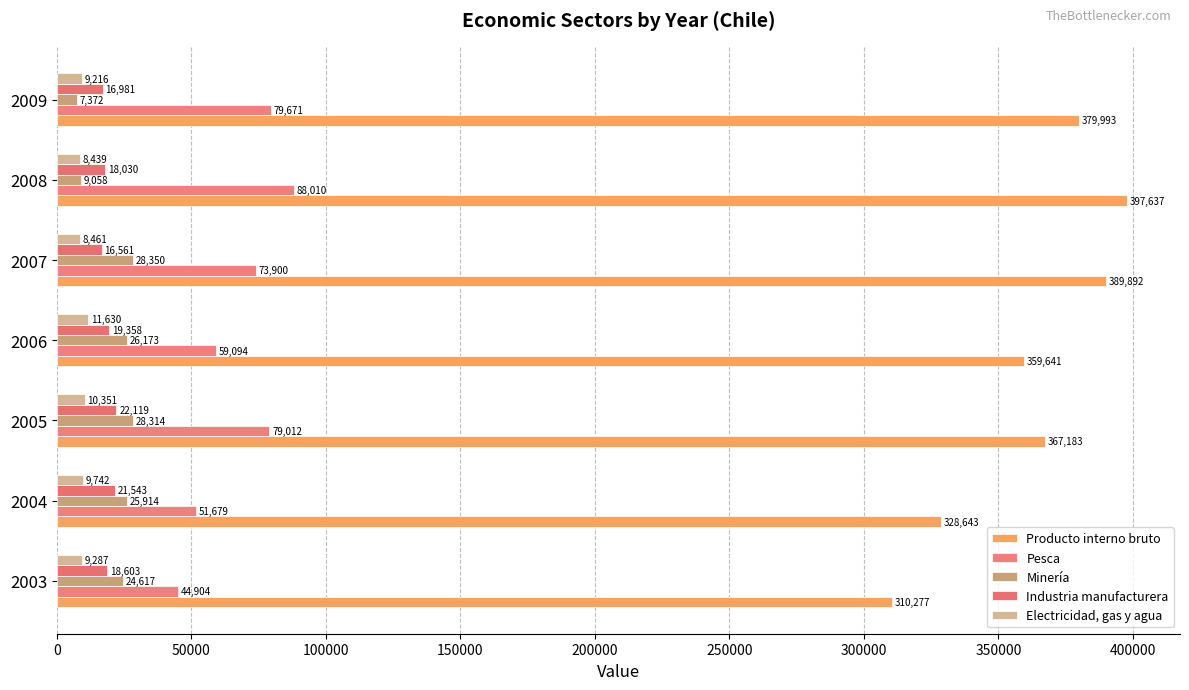

What are all the series names shown in the legend?

Producto interno bruto, Pesca, Minería, Industria manufacturera, Electricidad, gas y agua